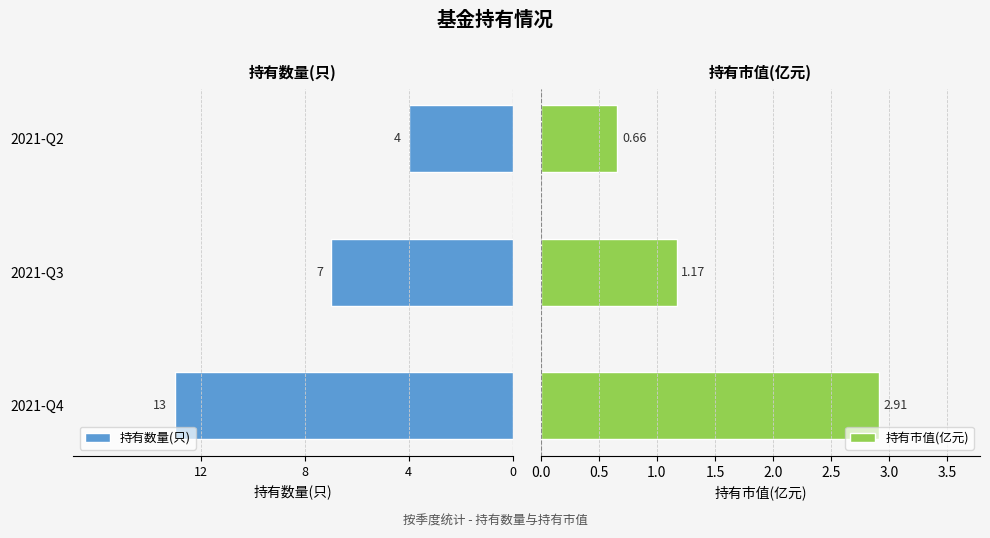

Count the number of data series in this chart.

2